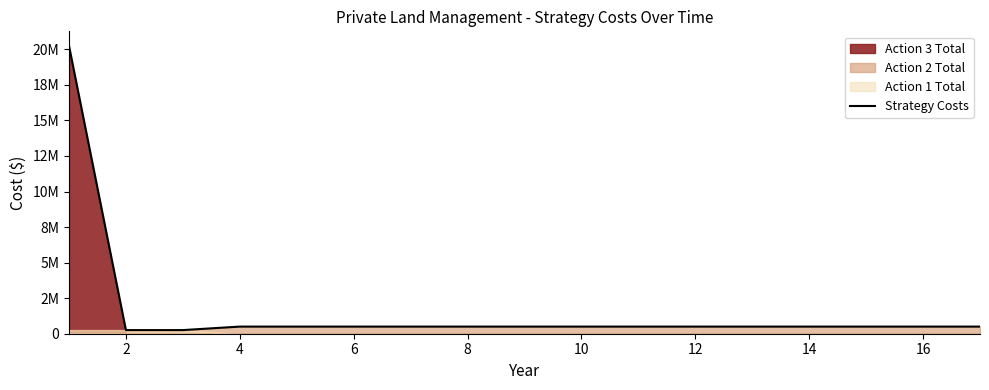

Reading left to right, transcribe all the data shown in this chart.

20255500	255500	255500	501500	501500	501500	501500	501500	501500	501500	501500	501500	501500	501500	501500	501500	501500